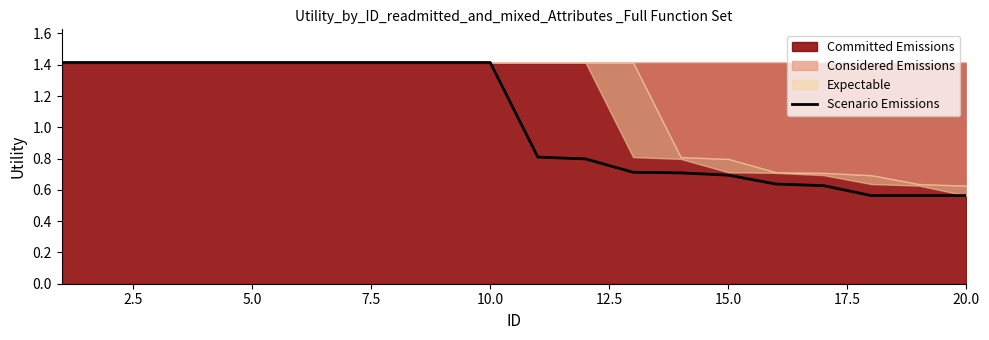

What is the maximum value shown in the chart?

1.4